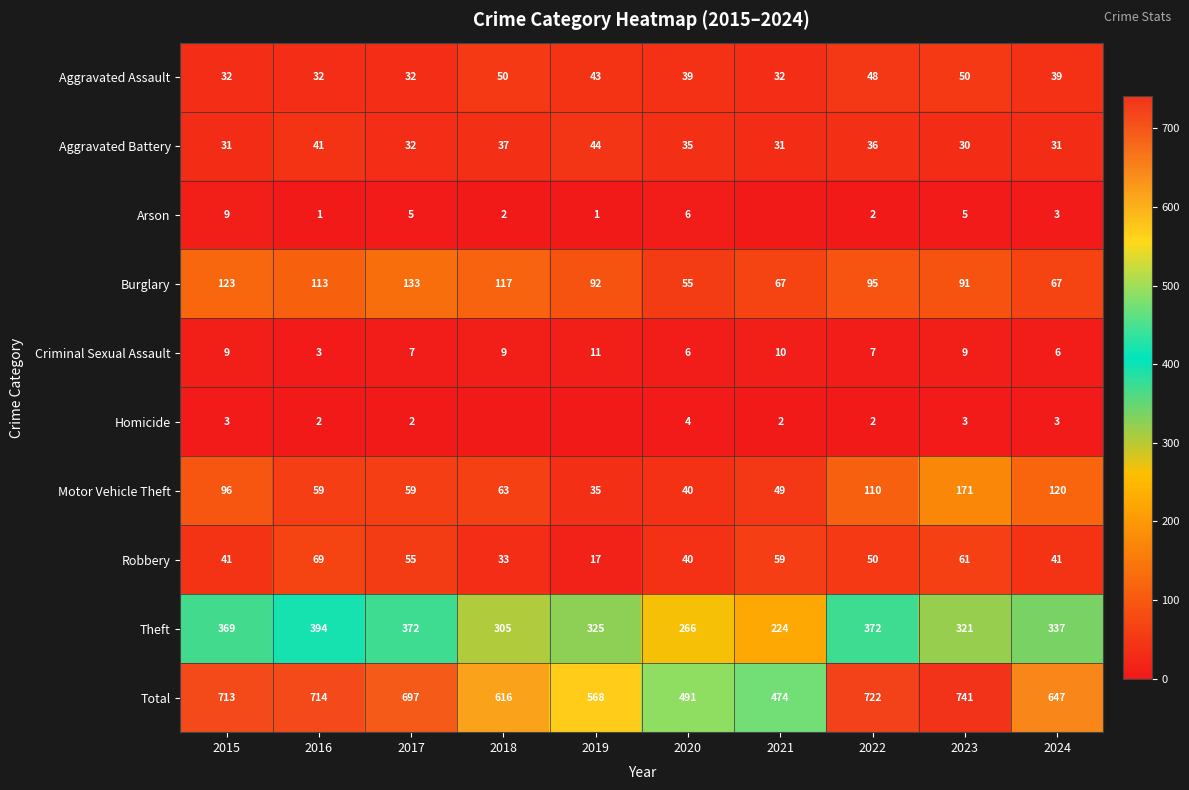

How many values in the Motor Vehicle Theft series are below 63?

5